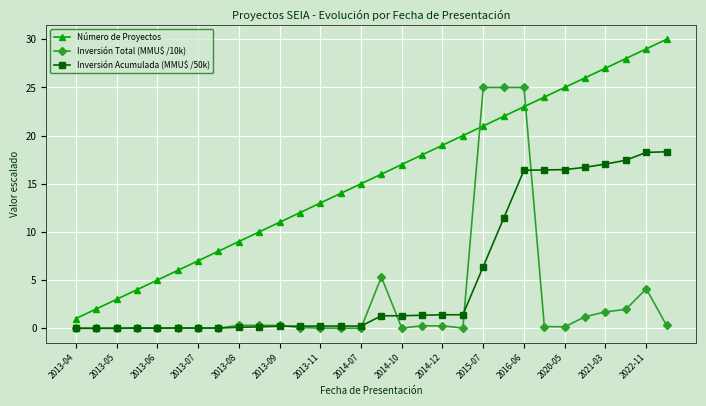

True or false: Número de Proyectos and Inversión Total (MMU$ /10k) cross at least once.

True